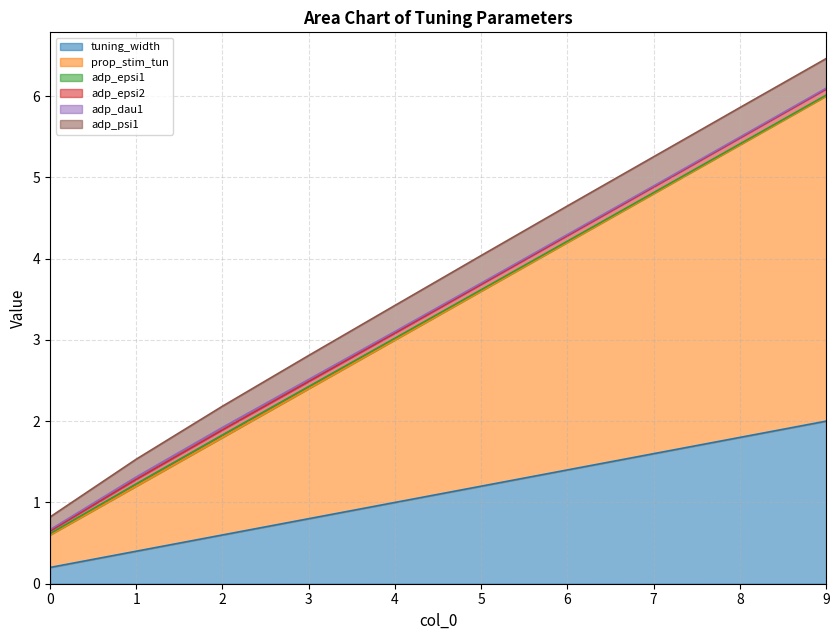

What is the difference between the tuning_width values at 2 and 6?

0.8